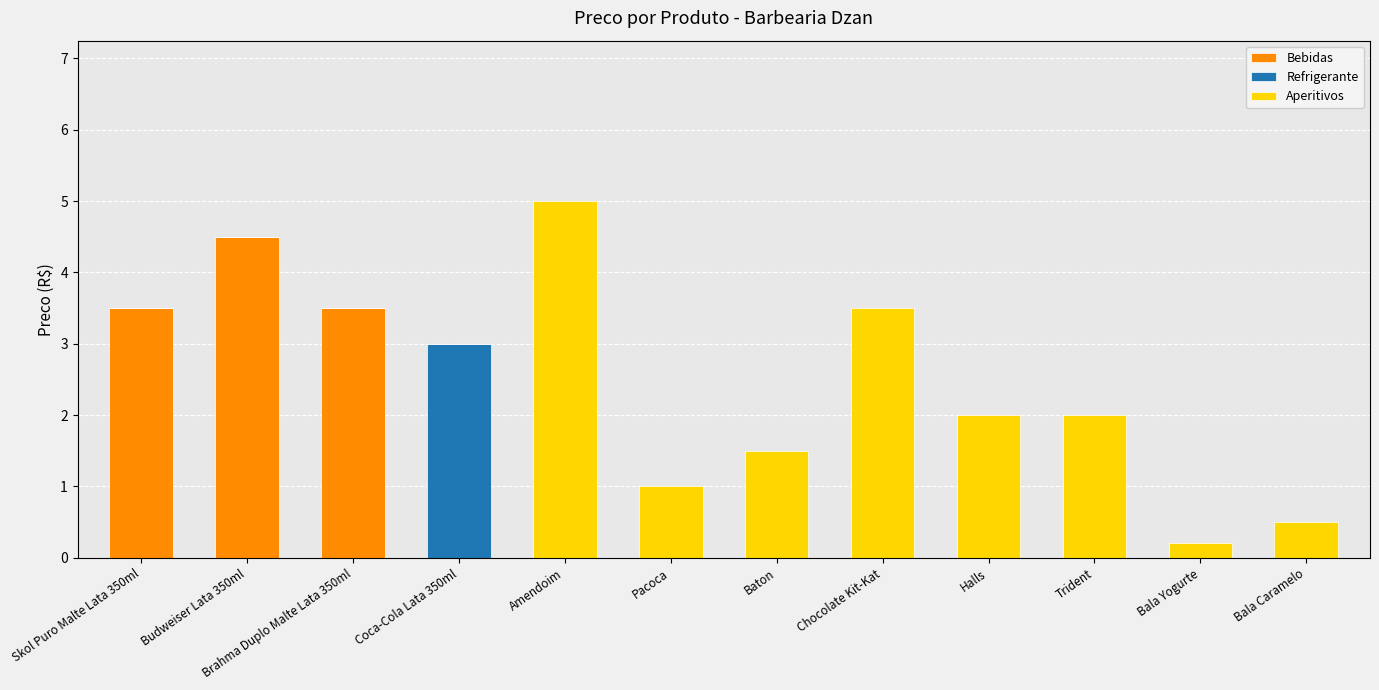

What is the sum of all Bebidas values?

11.5